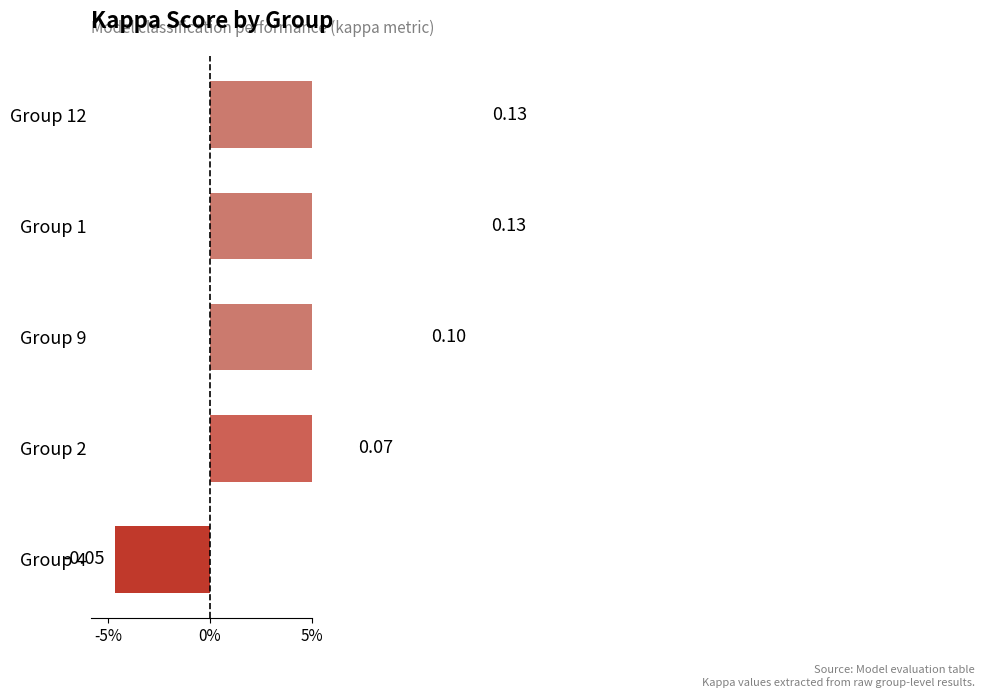

The value at Group 12 is 0.1. True or false?

True